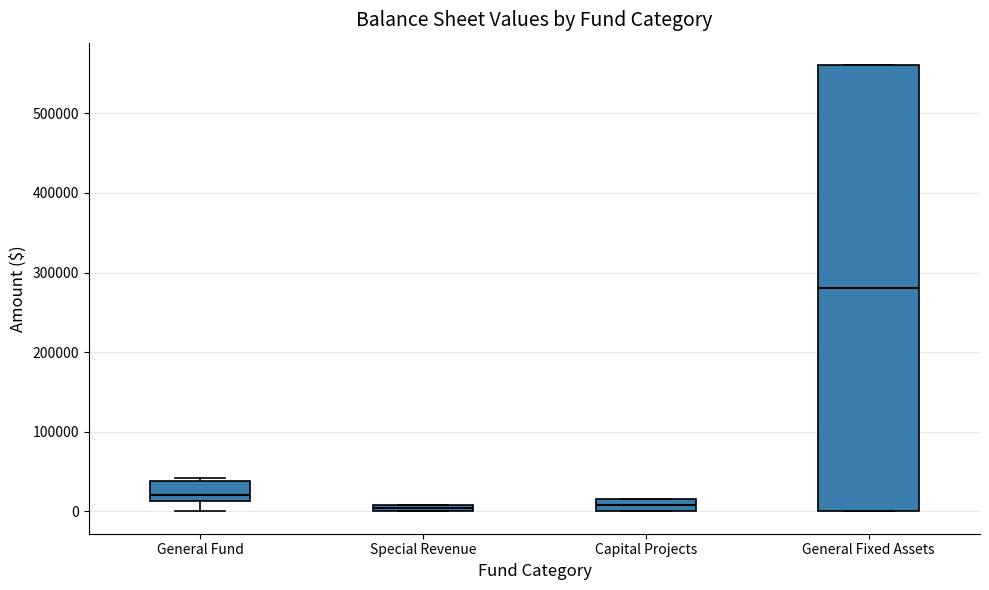

Where is the upper edge of the box for Special Revenue on the y-axis? The values are not printed on the chart, so give them approximately, as read against the axis.

10000